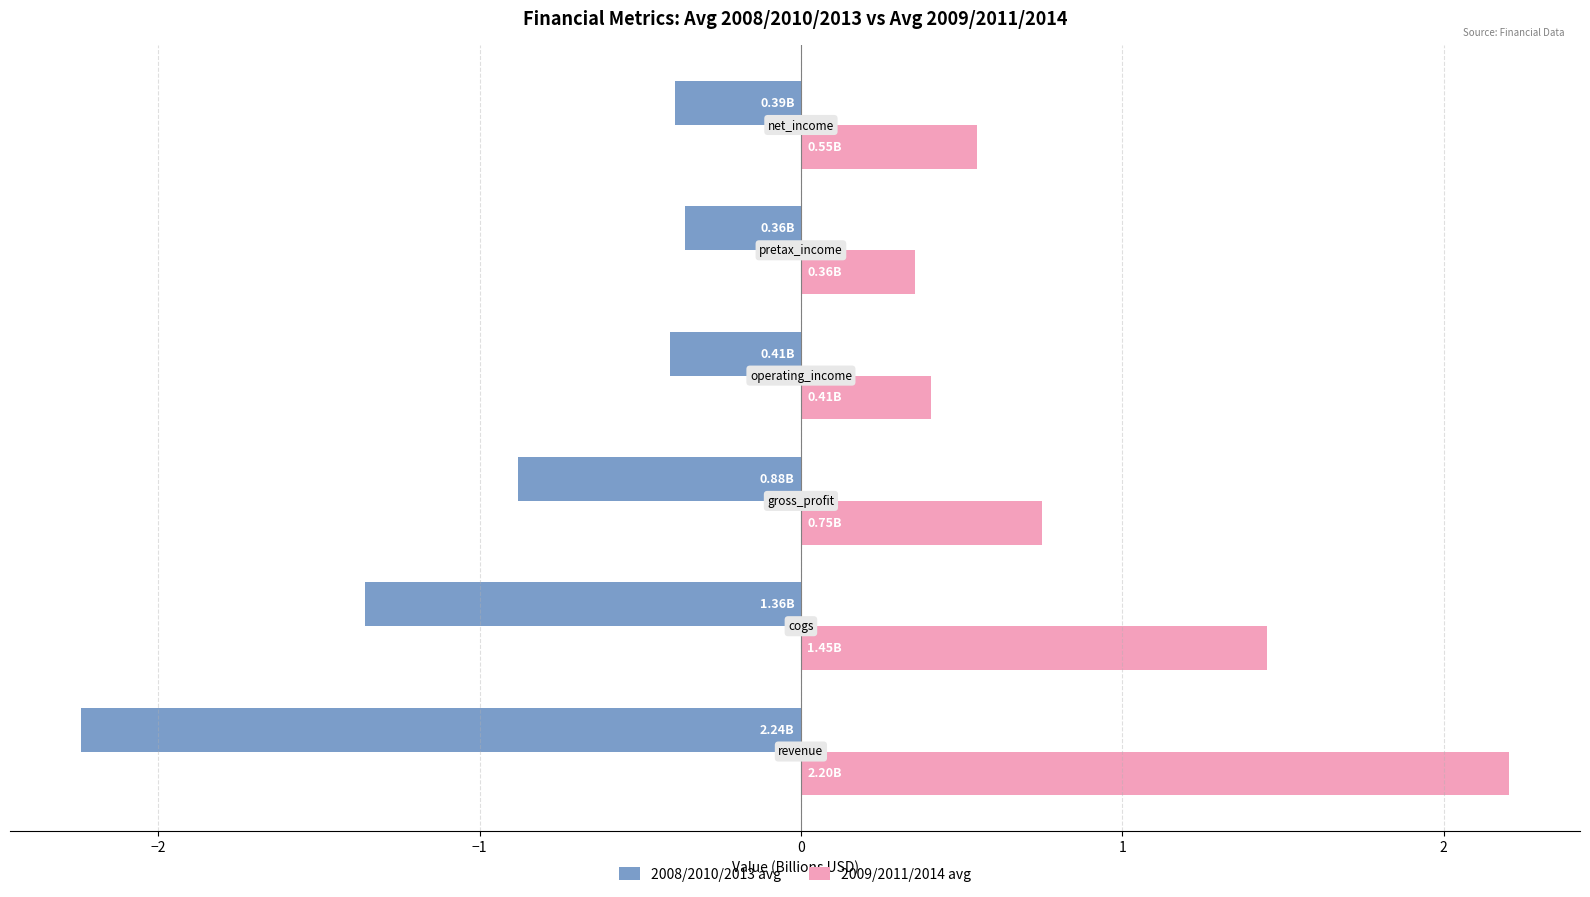

List the series in order of their overall mean, lowest first.

2008/2010/2013 avg, 2009/2011/2014 avg